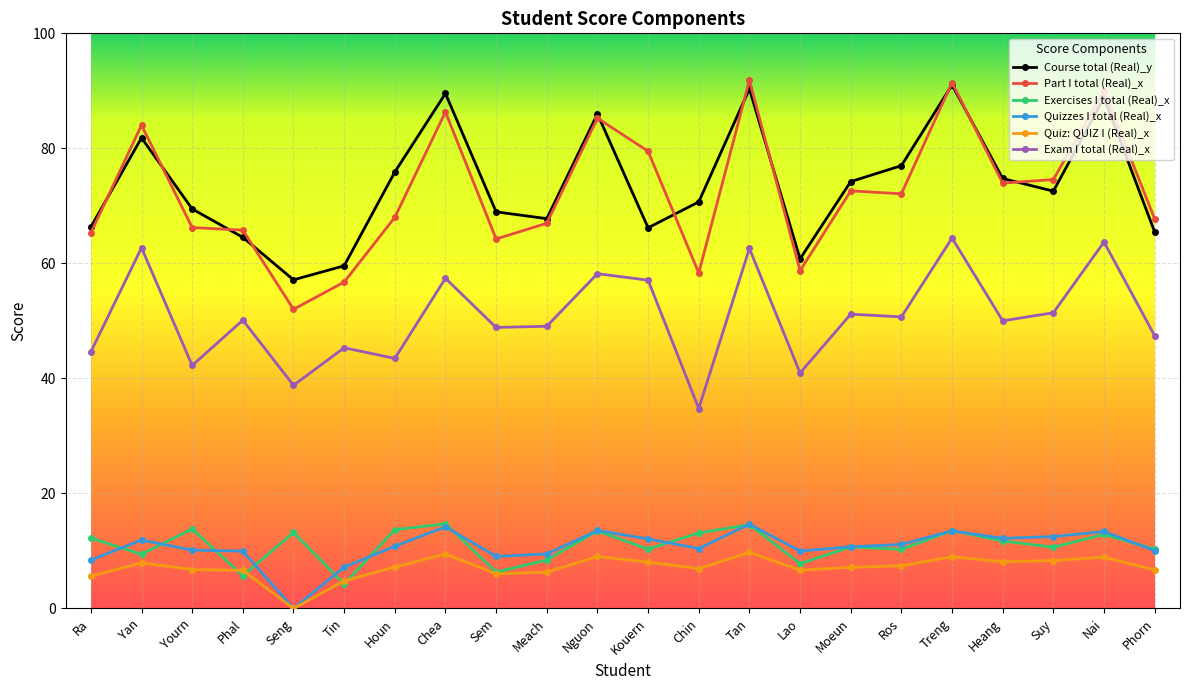

True or false: Course total (Real)_y and Exam I total (Real)_x intersect in this chart.

False